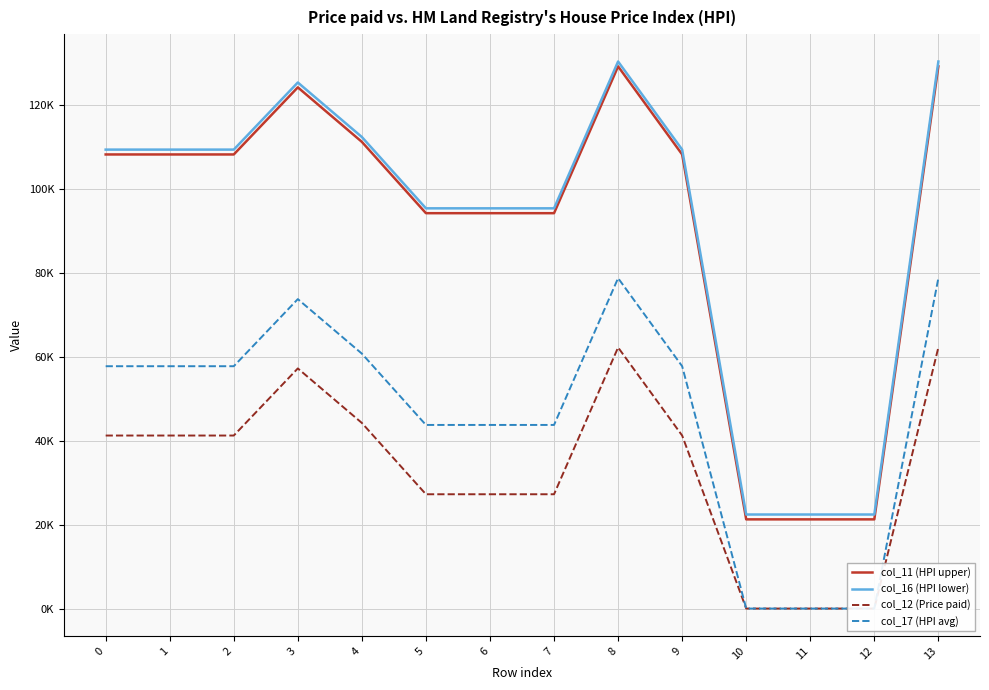

The value of col_12 (Price paid) at 2 is 41.2. True or false?

True